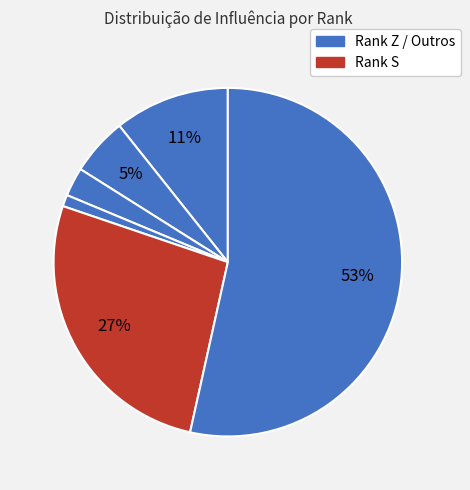

Count the number of slices in the pie.

6